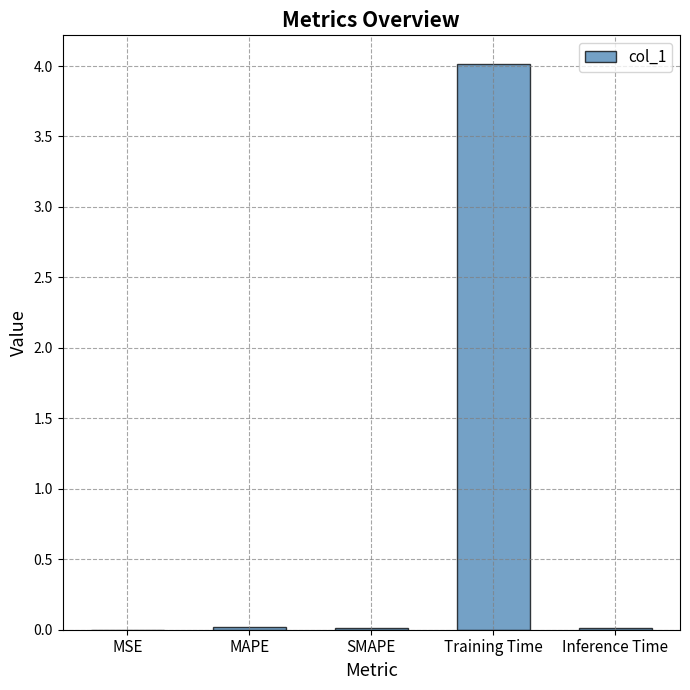

What is the maximum value shown in the chart?

4.0